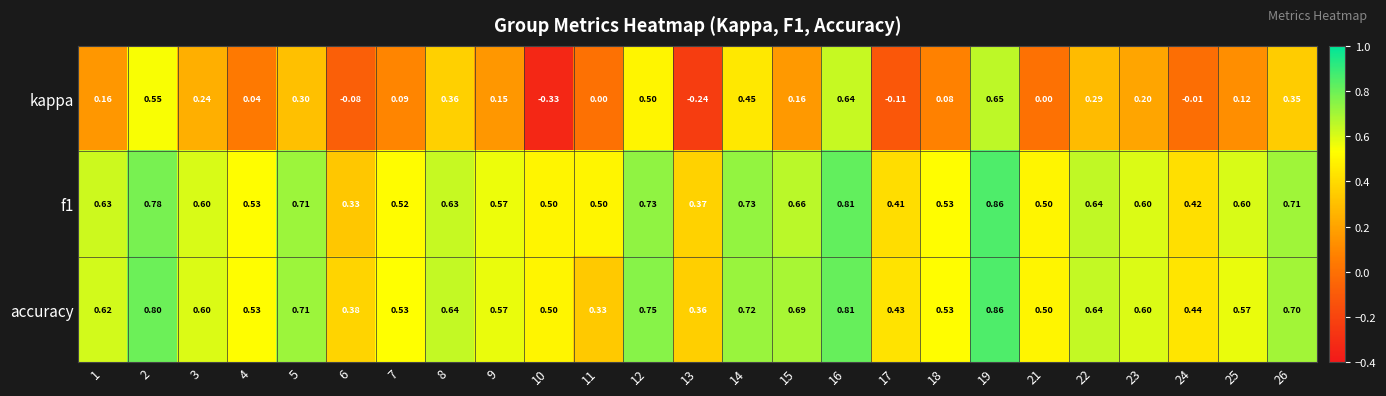

Which series has the widest spread of values?

kappa